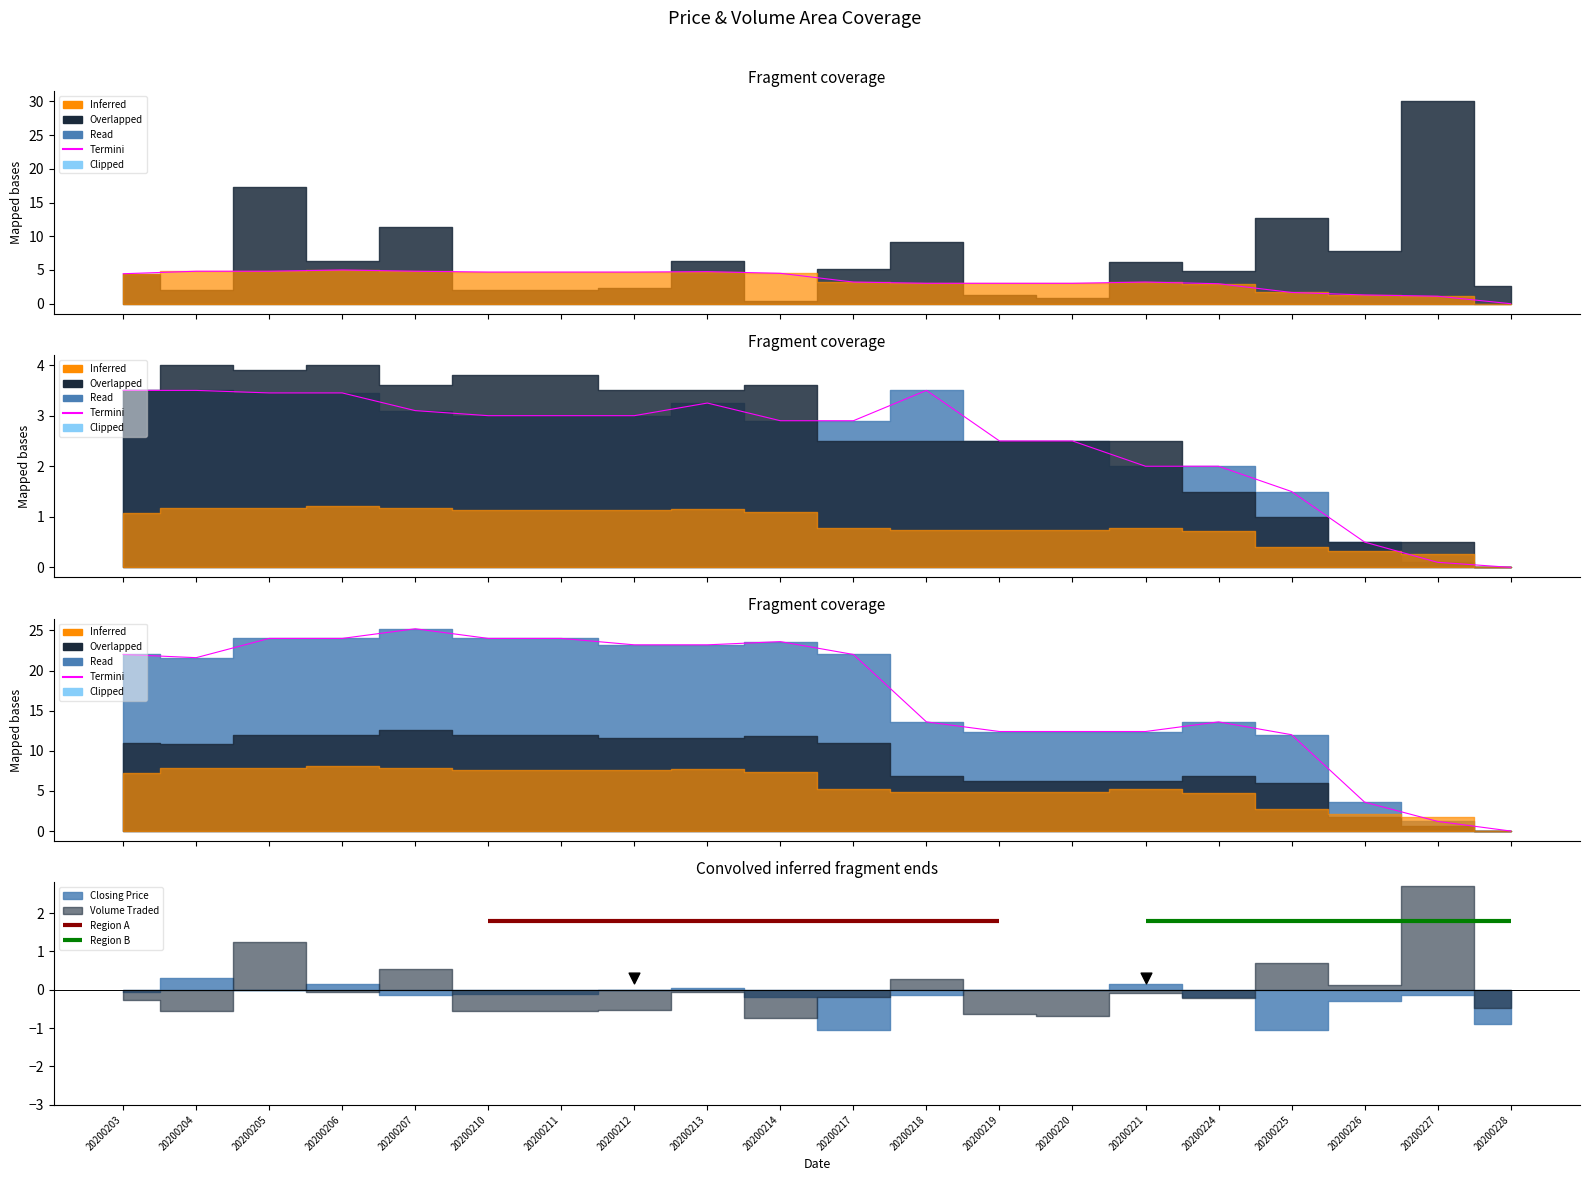

Which has a higher value, 20200210 or 20200212?

20200210